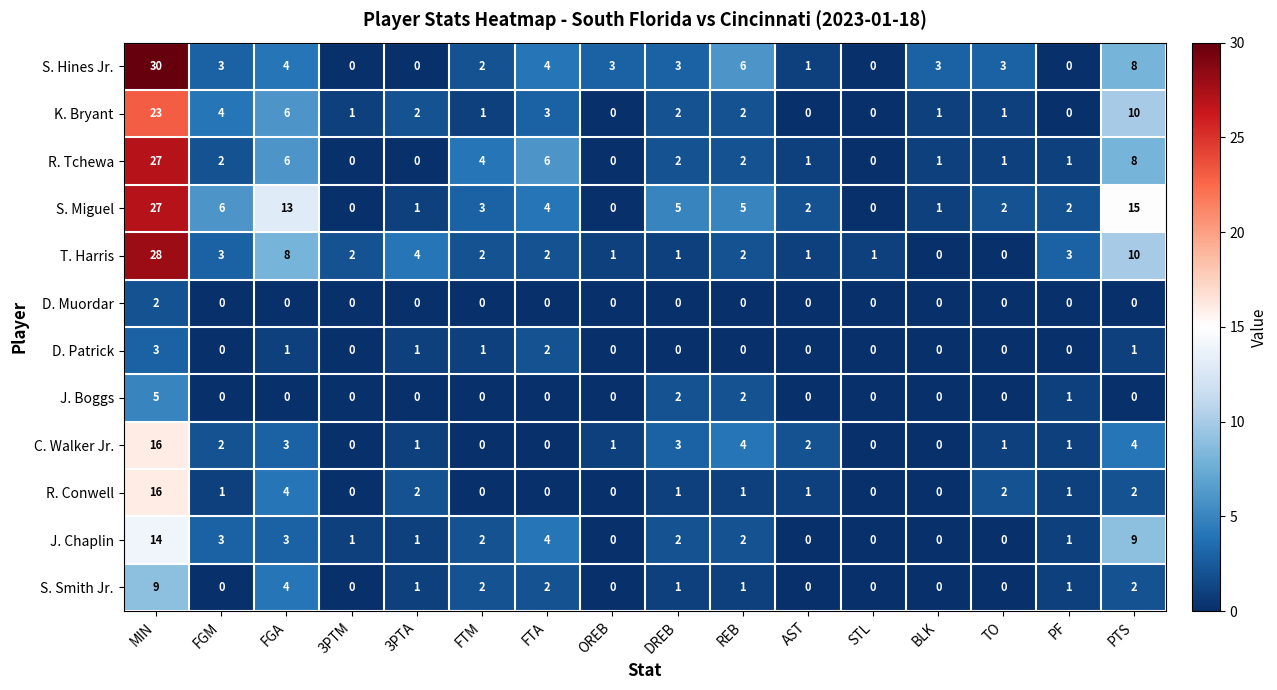

What is the difference between the highest and lowest values at FGA?

13